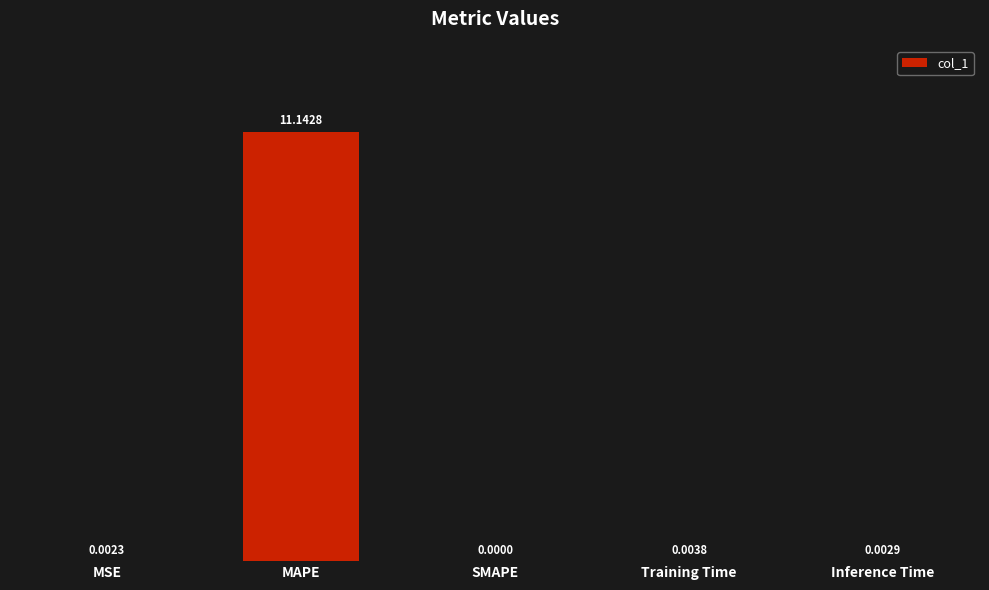

How many values exceed 0?

4